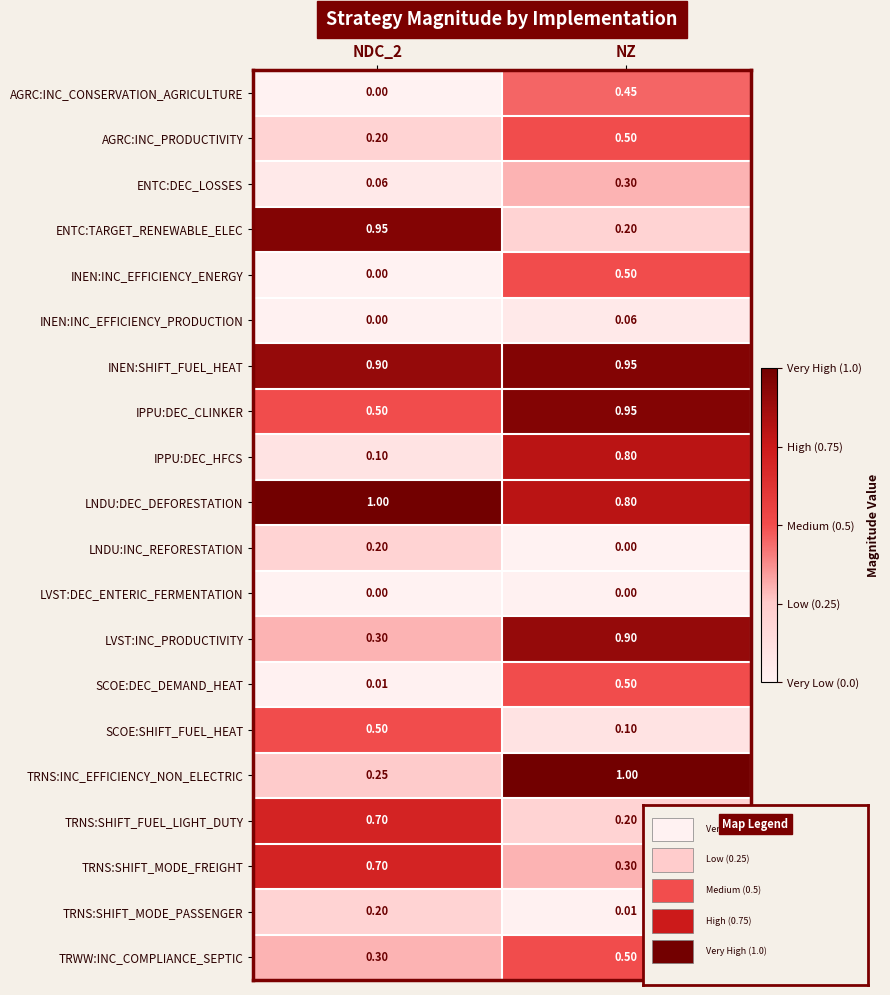

At which label does SCOE:DEC_DEMAND_HEAT reach its peak?

NZ